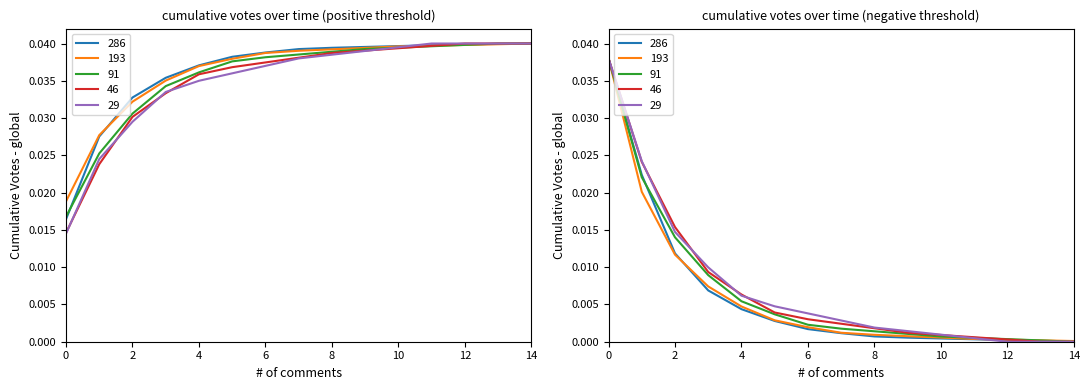

True or false: 46 and 193 cross at least once.

True